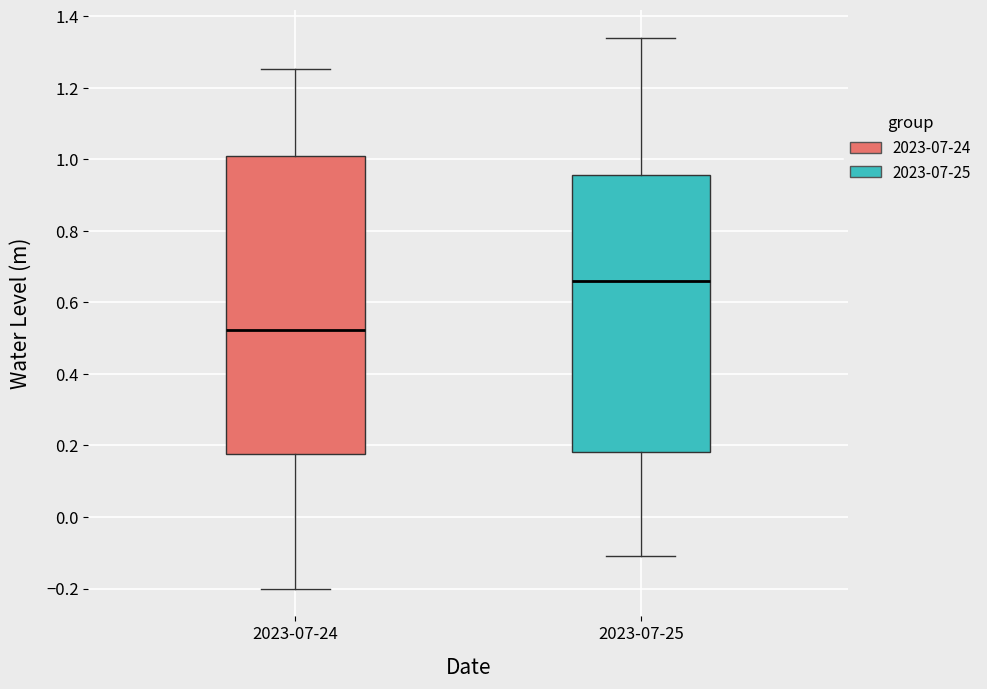

Which box is the tallest, from its lower edge to its upper edge?

2023-07-24